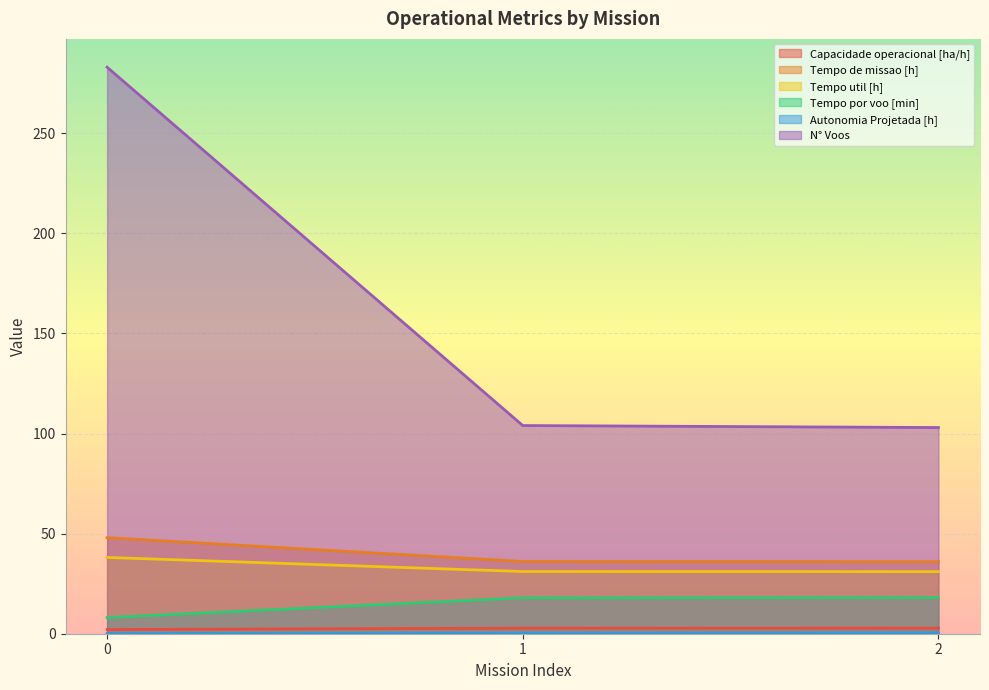

Which series changed the most between 1 and 2?

N° Voos